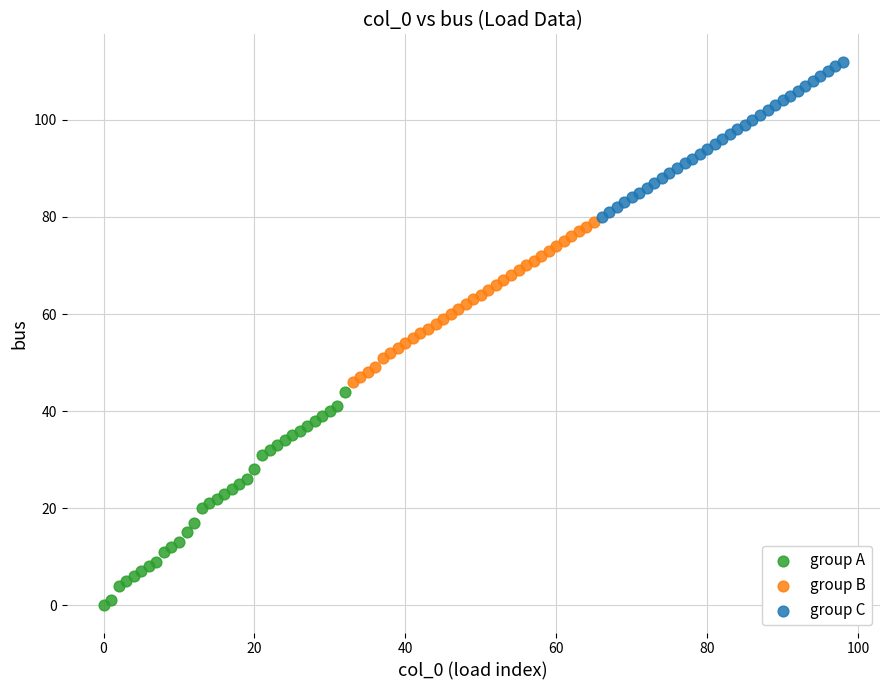

Which series contains the lowest Y value?

group A